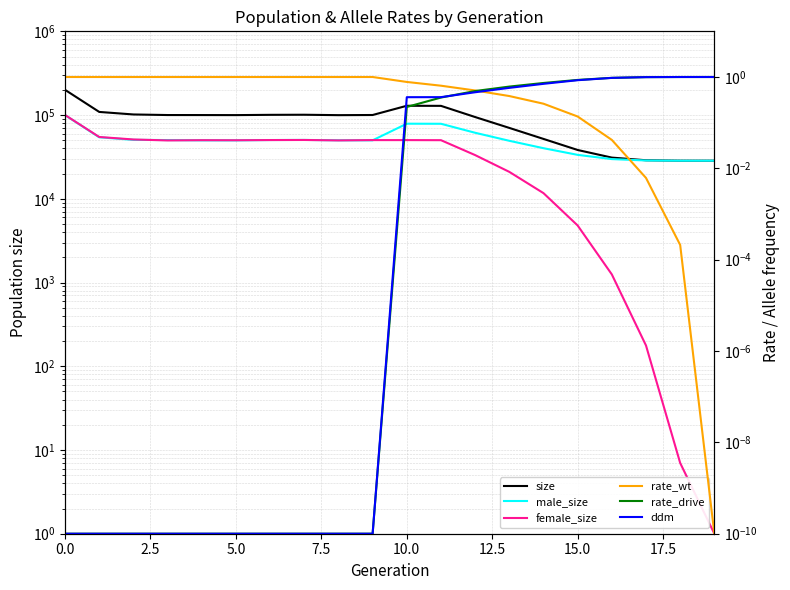

List the series in order of their peak value, highest first.

size, female_size, male_size, rate_wt, rate_drive, ddm